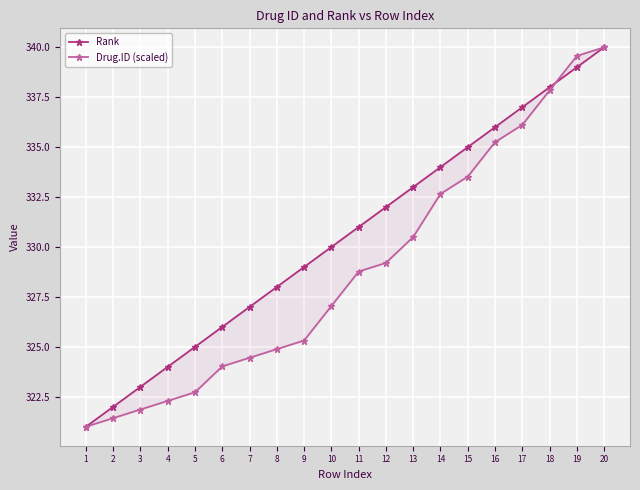

Reading left to right, what are all the values shown in this chart?

Rank: 321.0	322.0	323.0	324.0	325.0	326.0	327.0	328.0	329.0	330.0	331.0	332.0	333.0	334.0	335.0	336.0	337.0	338.0	339.0	340.0
Drug.ID (scaled): 321.0	321.4	321.9	322.3	322.7	324.0	324.5	324.9	325.3	327.0	328.8	329.2	330.5	332.7	333.5	335.2	336.1	337.8	339.6	340.0